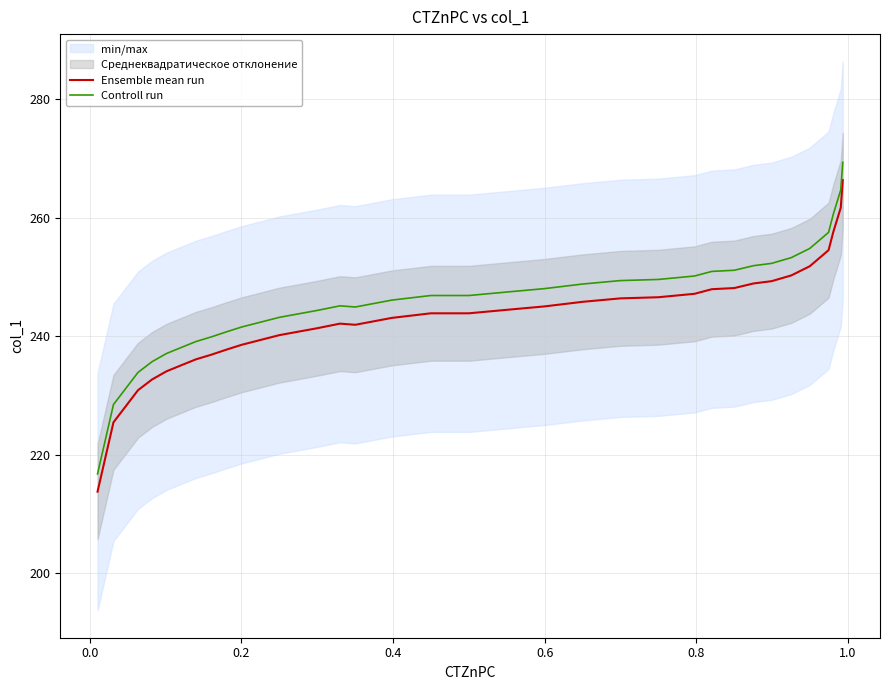

True or false: Ensemble mean run and Controll run intersect in this chart.

False